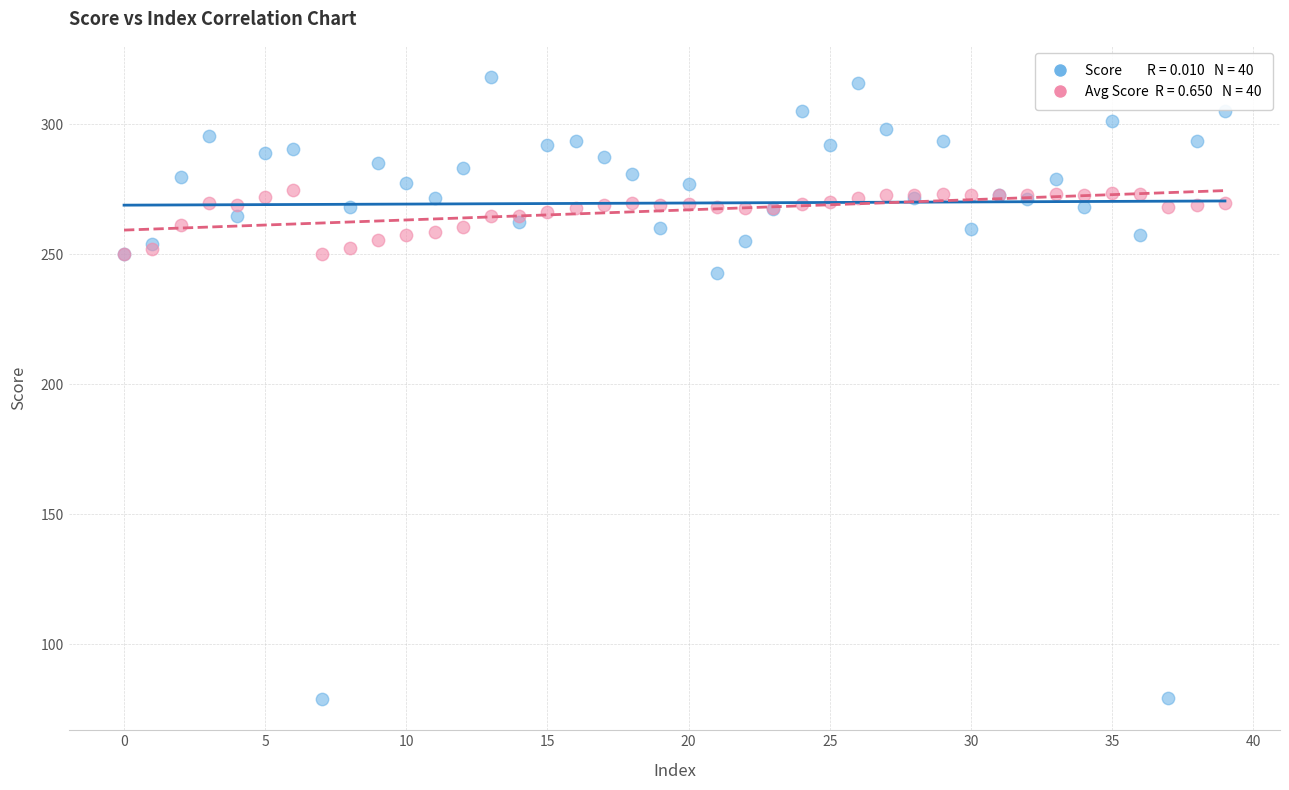

Across all series, what Y value is closest to 198?

242.7